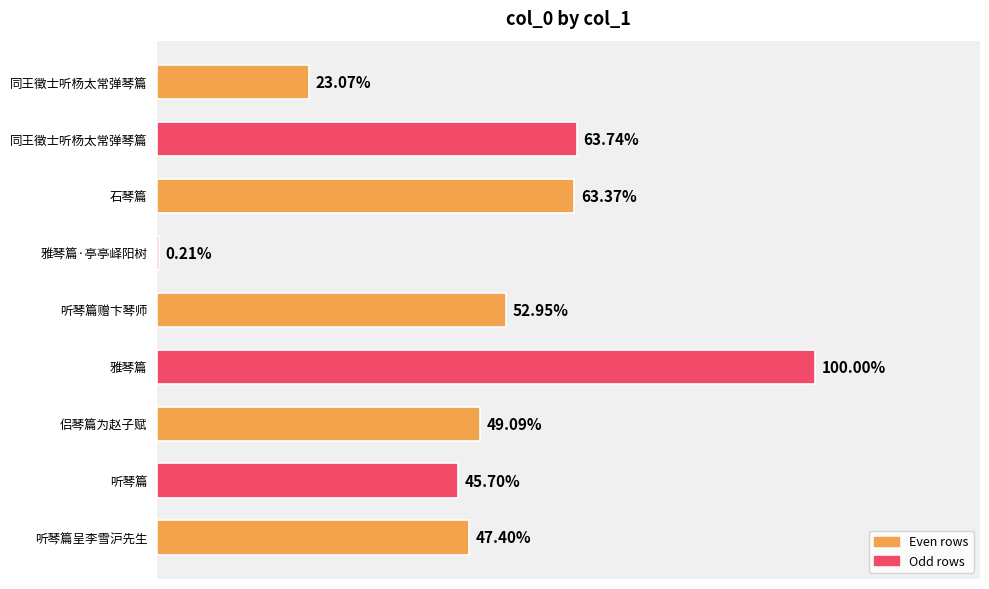

How many data points are less than 566712?

4